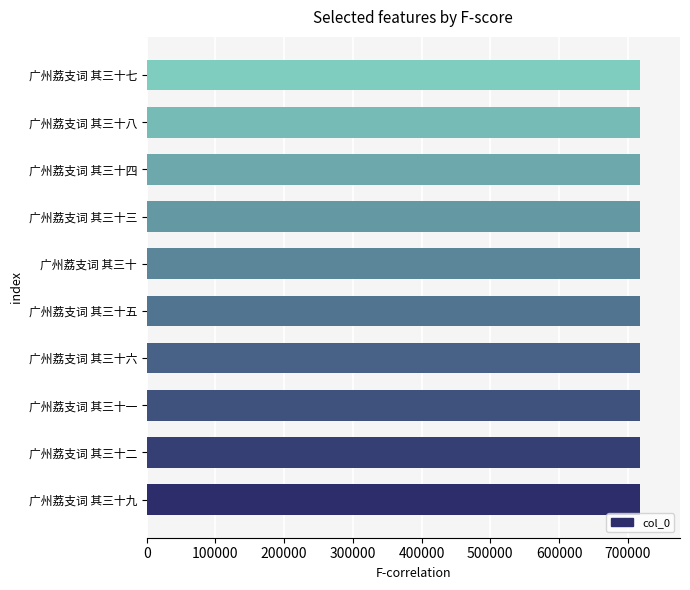

The value at 广州荔支词 其三十 is 718548. True or false?

True